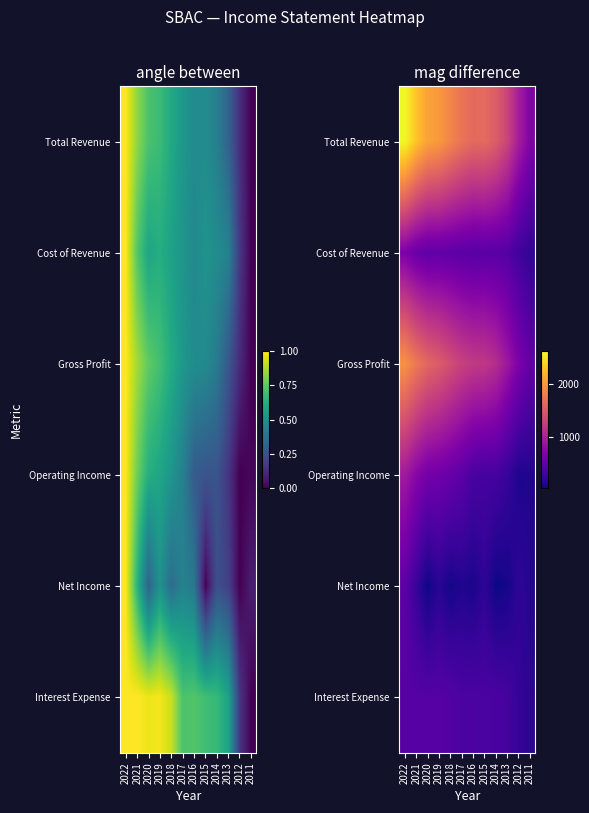

Rank the categories by Cost of Revenue value from lowest to highest.

2011, 2012, 2013, 2016, 2014, 2015, 2017, 2018, 2020, 2019, 2021, 2022